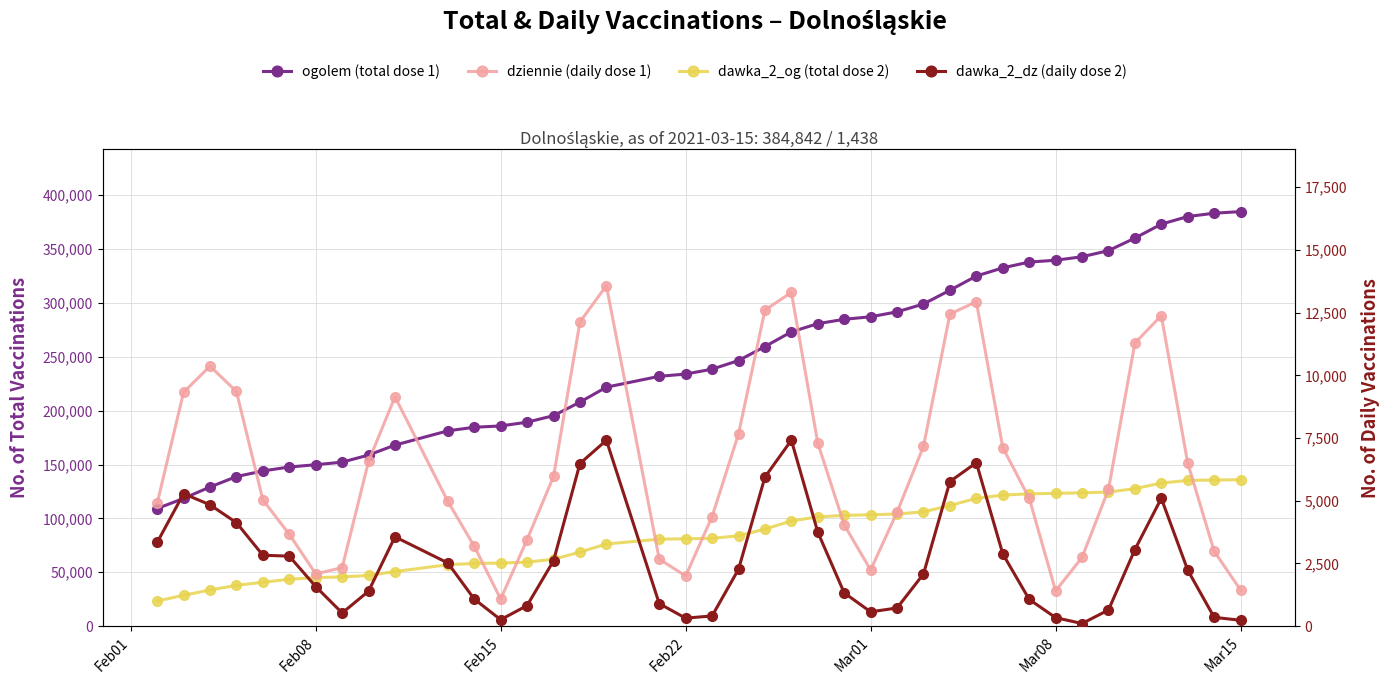

Does the chart have visible grid lines?

Yes